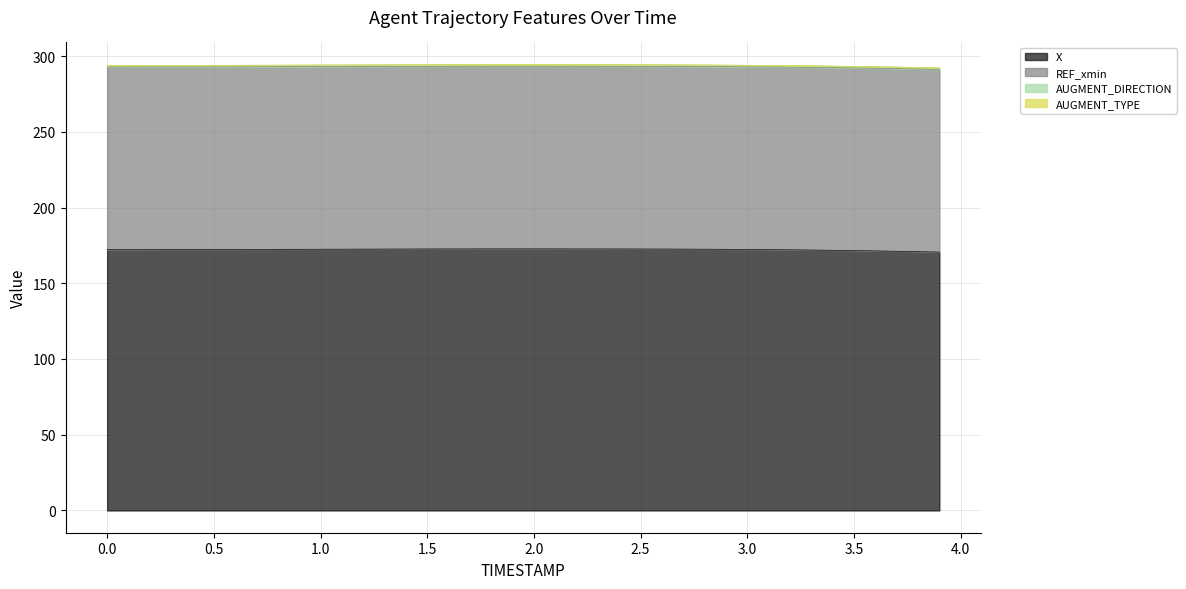

How many distinct data groups are displayed?

4